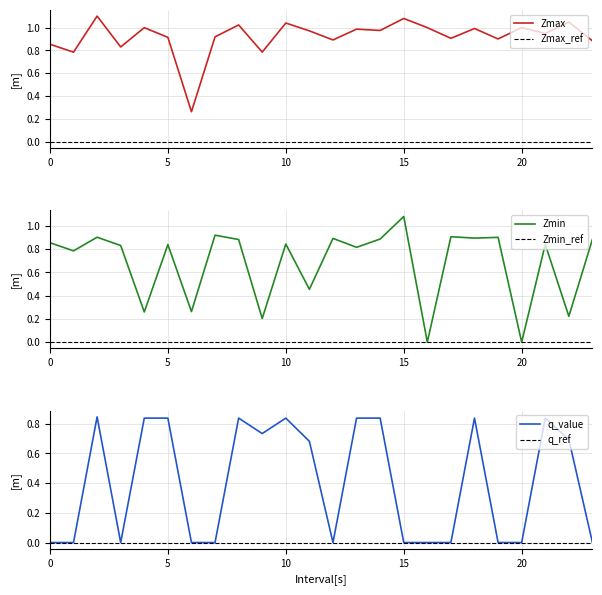

Reading right to left, list all the values displayed in this chart.

Zmax: 23.0=0.9	22.0=1.0	21.0=0.9	20.0=1.0	19.0=0.9	18.0=1.0	17.0=0.9	16.0=1.0	15.0=1.1	14.0=1.0	13.0=1.0	12.0=0.9	11.0=1.0	10.0=1.0	9.0=0.8	8.0=1.0	7.0=0.9	6.0=0.3	5.0=0.9	4.0=1.0	3.0=0.8	2.0=1.1	1.0=0.8	0.0=0.9
Zmin: 23.0=0.9	22.0=0.2	21.0=0.8	20.0=0.0	19.0=0.9	18.0=0.9	17.0=0.9	16.0=0.0	15.0=1.1	14.0=0.9	13.0=0.8	12.0=0.9	11.0=0.5	10.0=0.8	9.0=0.2	8.0=0.9	7.0=0.9	6.0=0.3	5.0=0.8	4.0=0.3	3.0=0.8	2.0=0.9	1.0=0.8	0.0=0.9
q_value: 23.0=-0.0	22.0=0.7	21.0=0.8	20.0=0.0	19.0=-0.0	18.0=0.8	17.0=-0.0	16.0=0.0	15.0=-0.0	14.0=0.8	13.0=0.8	12.0=-0.0	11.0=0.7	10.0=0.8	9.0=0.7	8.0=0.8	7.0=-0.0	6.0=-0.0	5.0=0.8	4.0=0.8	3.0=-0.0	2.0=0.8	1.0=-0.0	0.0=-0.0